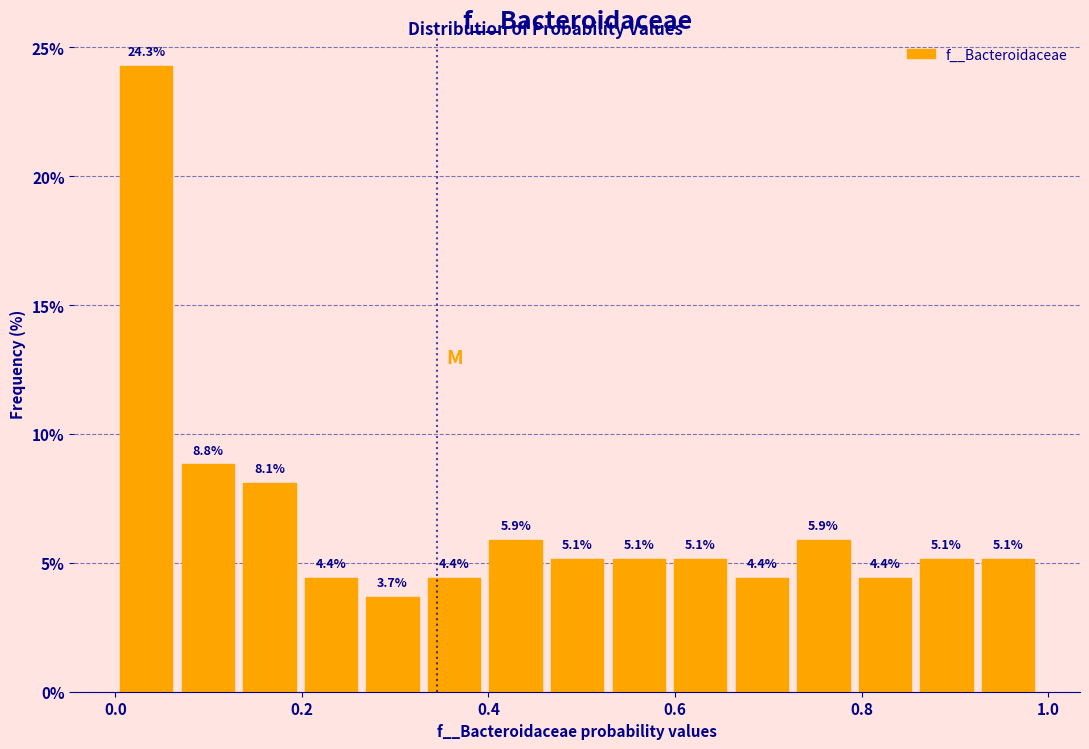

Around what value on the x-axis is the tallest bar? Give the approximate position of its centre, as read against the axis.

0.04